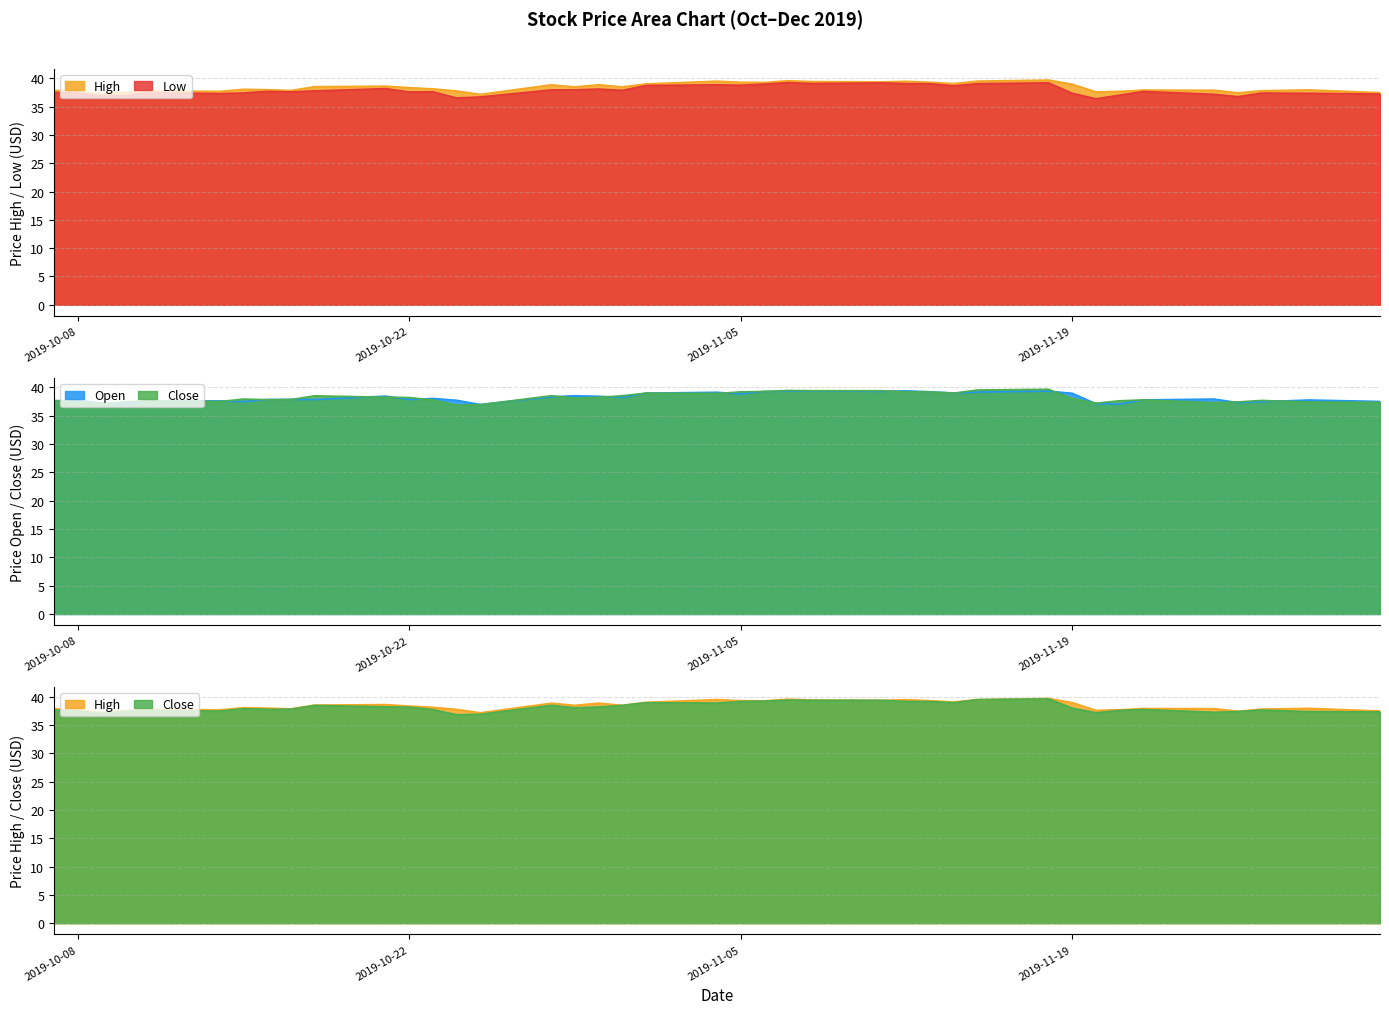

What is the sum of all Close values?

1526.1